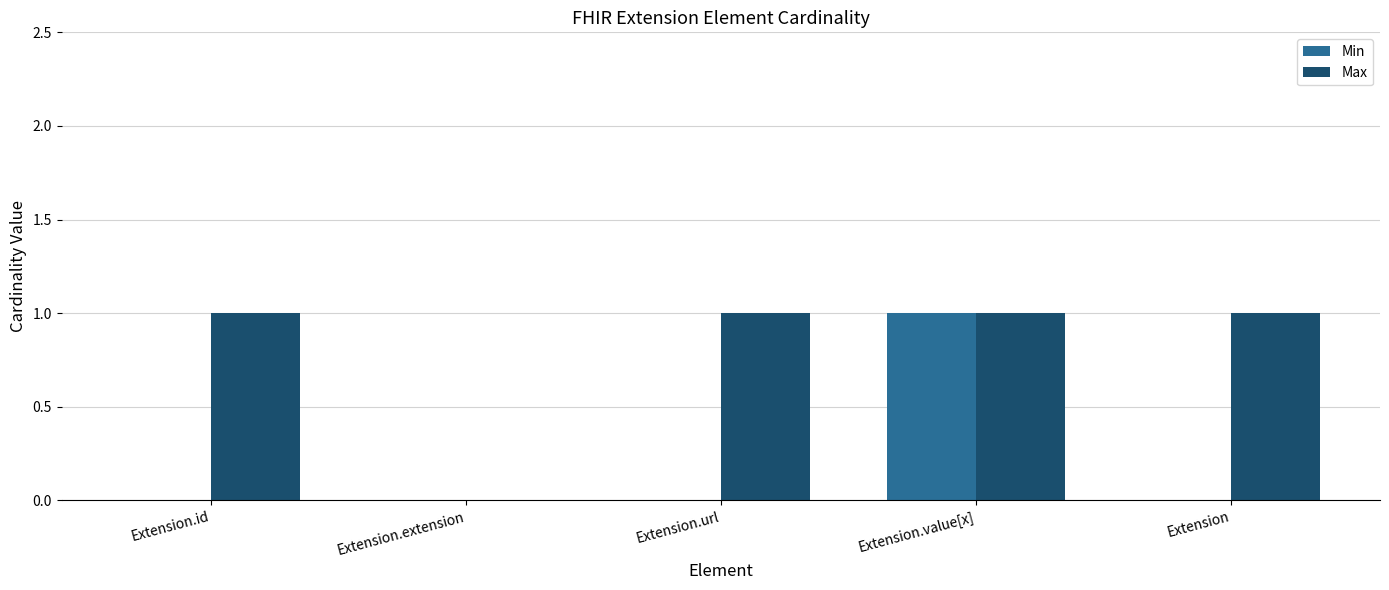

Which category has the highest value in the Min series?

Extension.value[x]